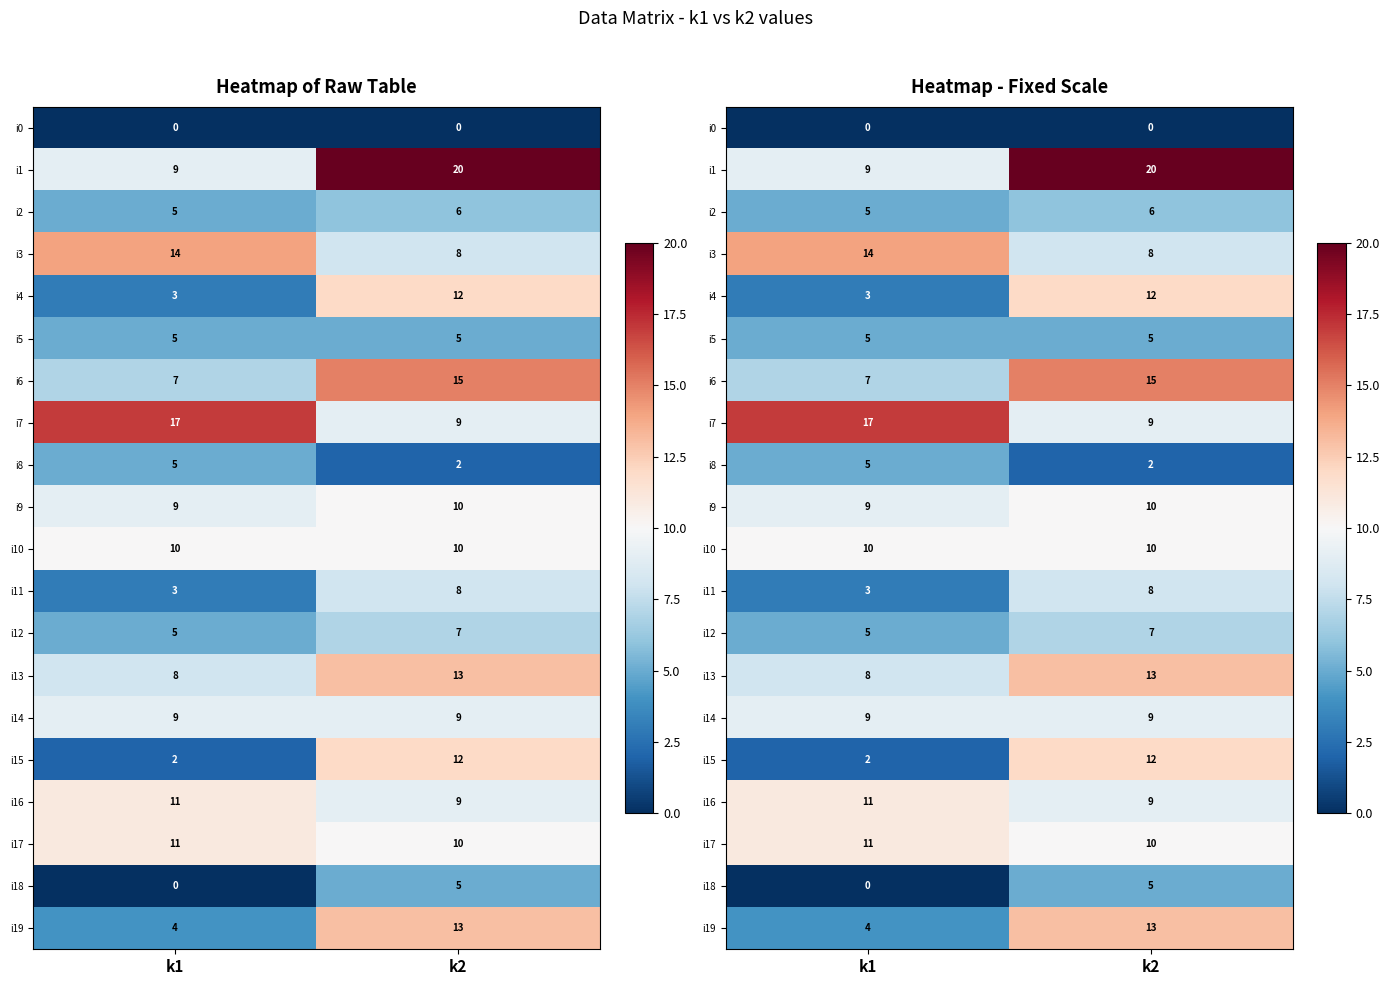

Which category has the lowest value in the i1 series?

k1